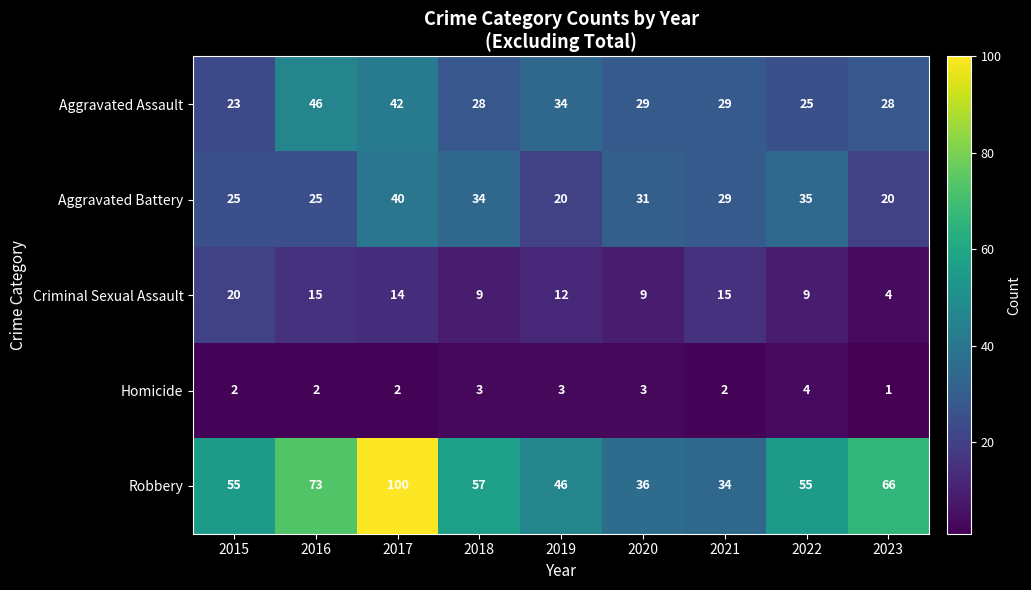

Which series has the largest total across all categories?

Robbery